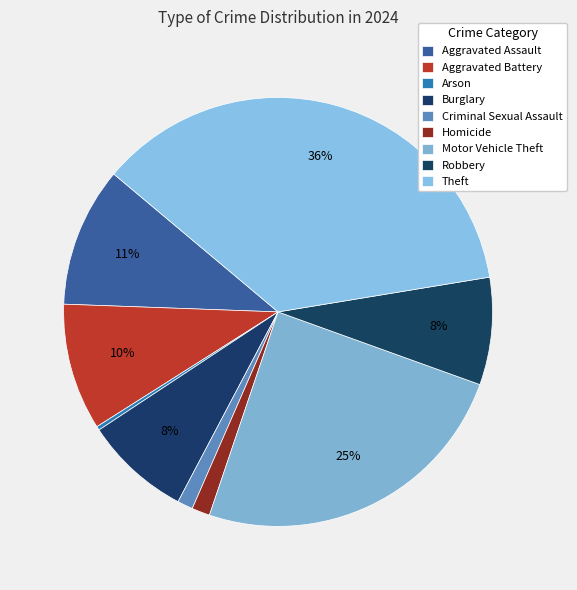

Between Robbery and Arson, which is larger?

Robbery